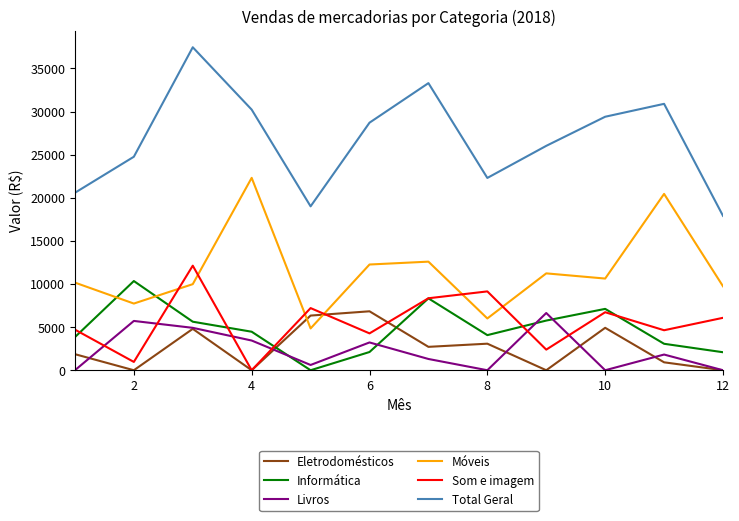

What is the highest value of the Total Geral series?

37458